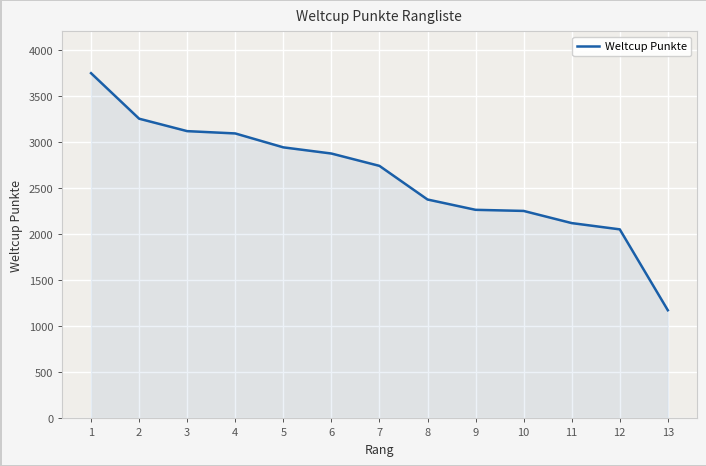

The value at 2 is 1620. True or false?

False